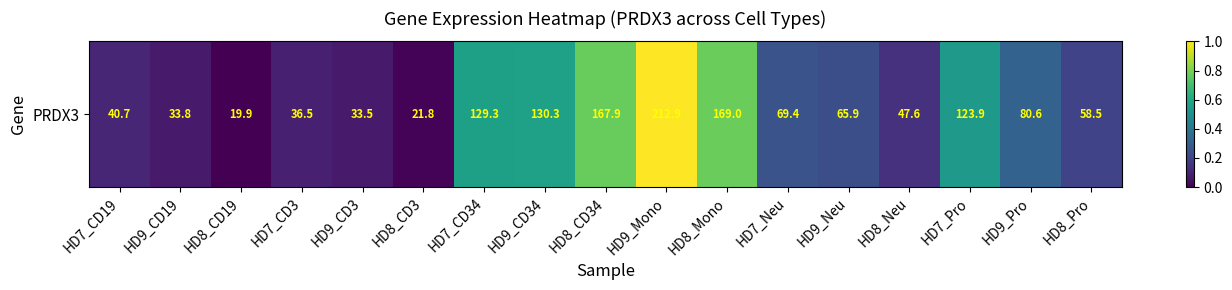

How many values are above zero?

16